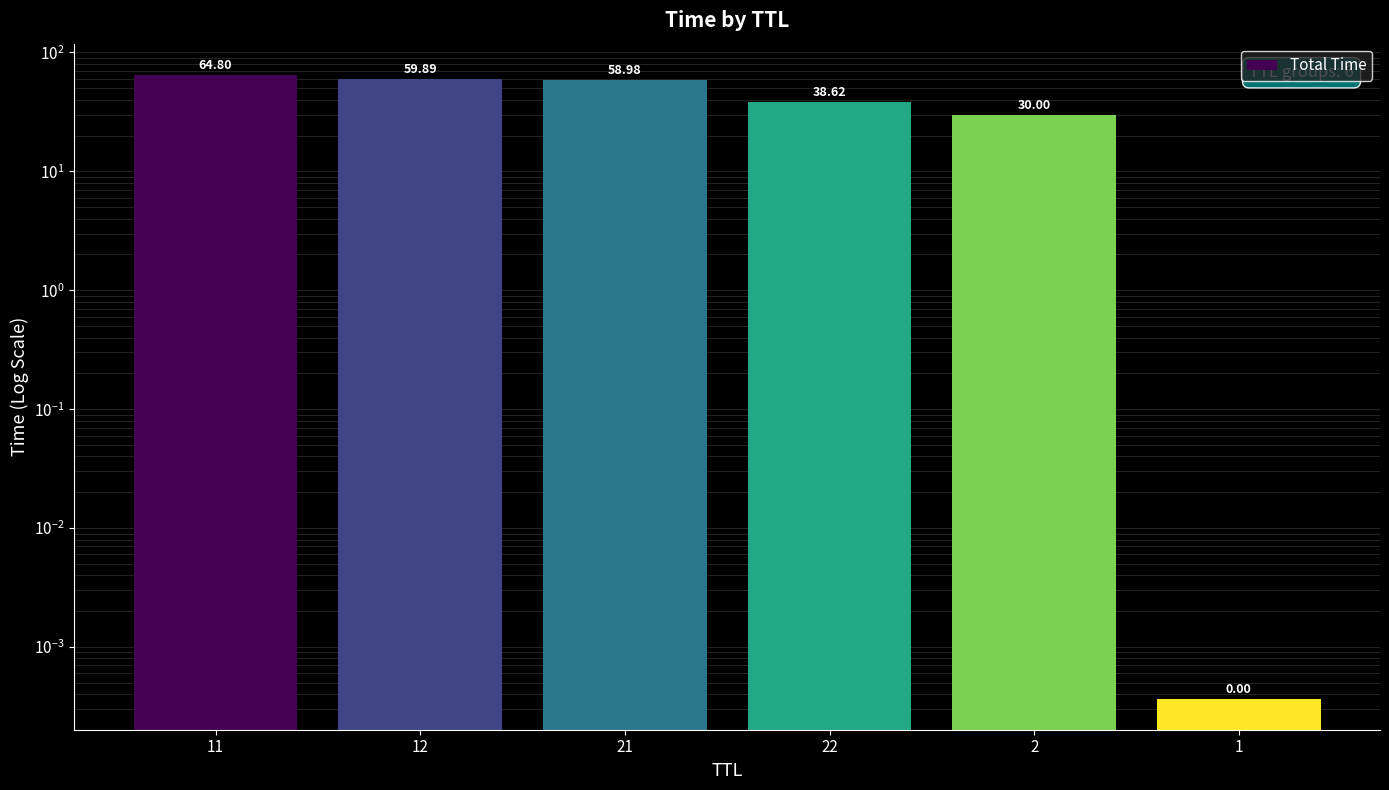

How many bars are there in total?

6